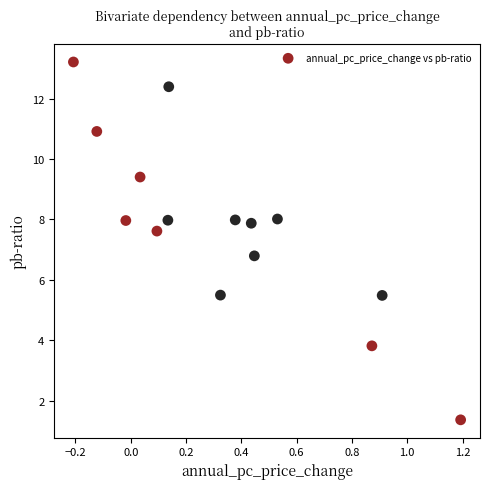

What Y value in the scatter plot is closest to 7?

6.8